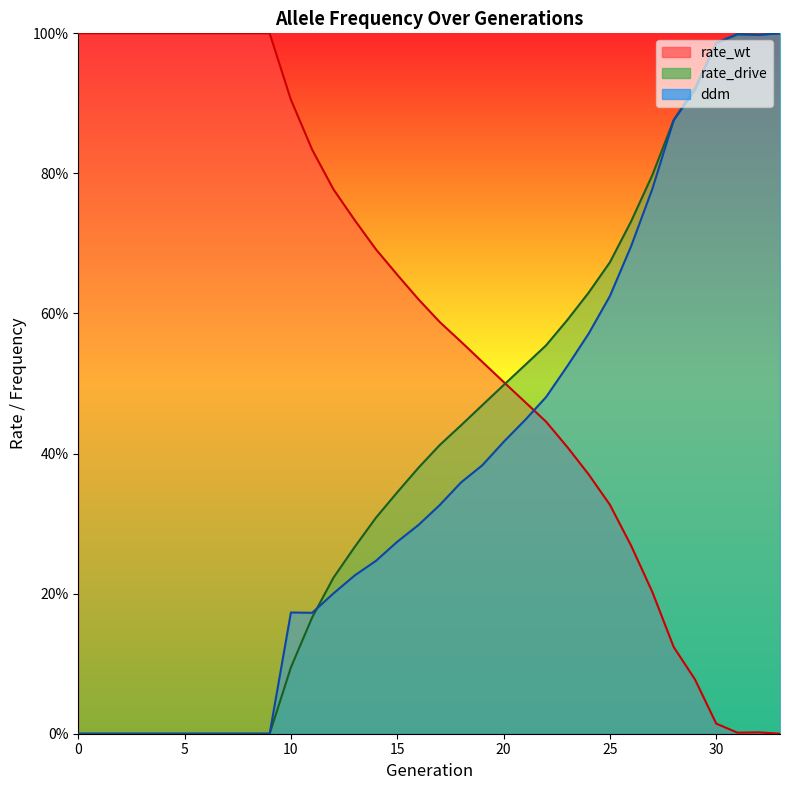

How many categories are shown in the chart?

34